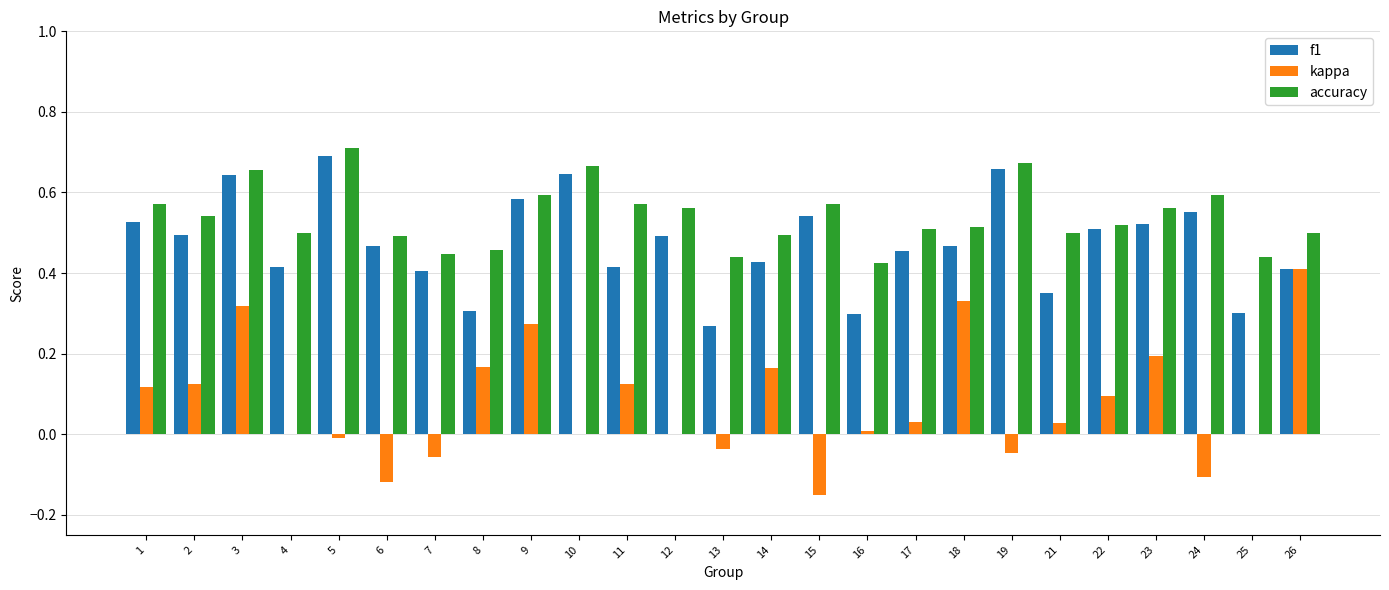

At which label does accuracy reach its peak?

5